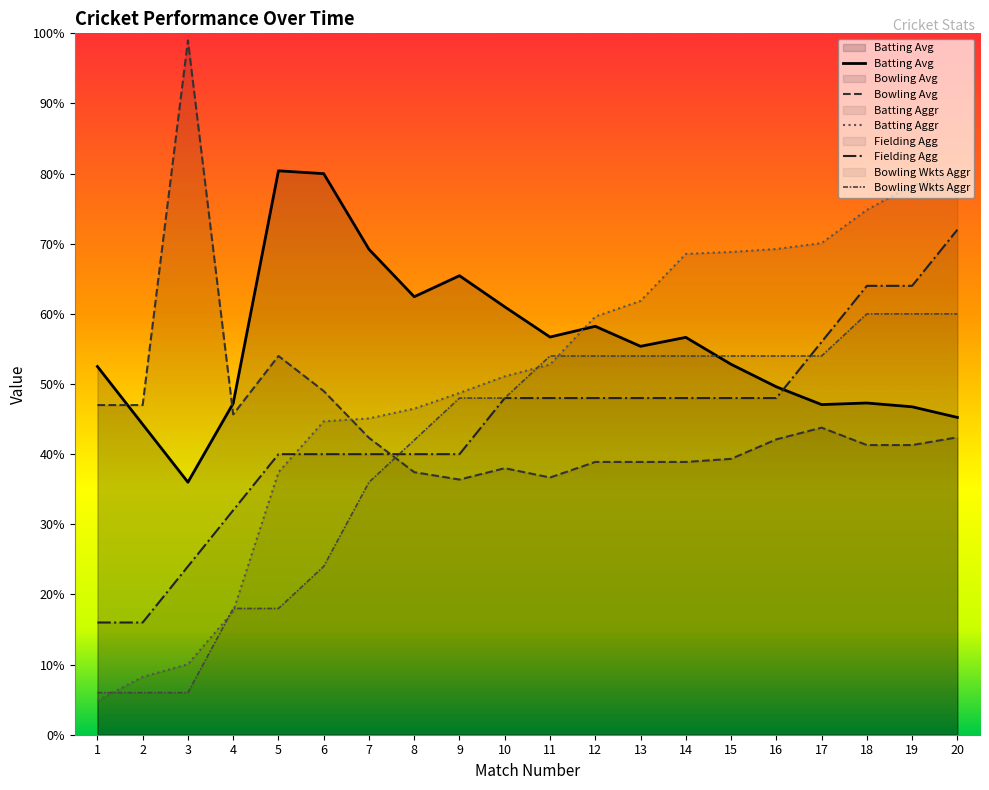

What is the difference between the highest and lowest values at 11?

20.0